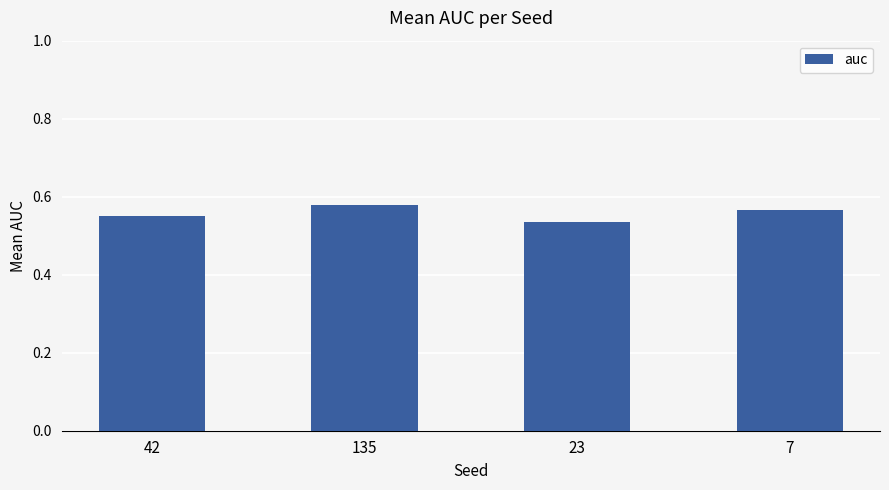

At which category does the chart reach its peak across all series?

135